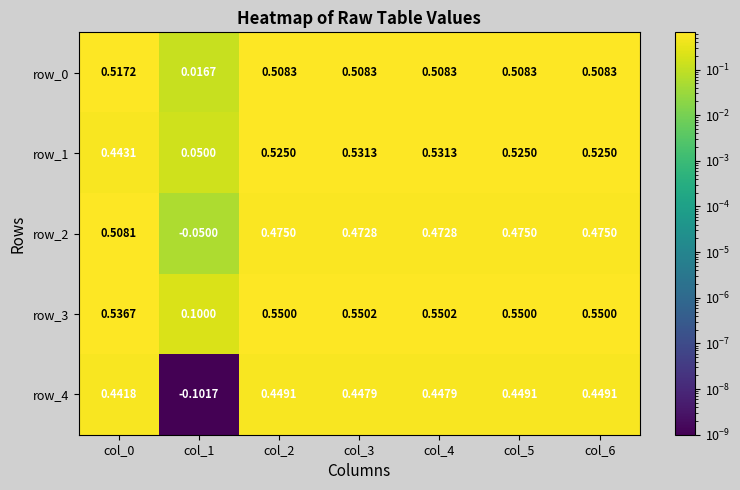

Which category has the lowest value across all series?

col_1